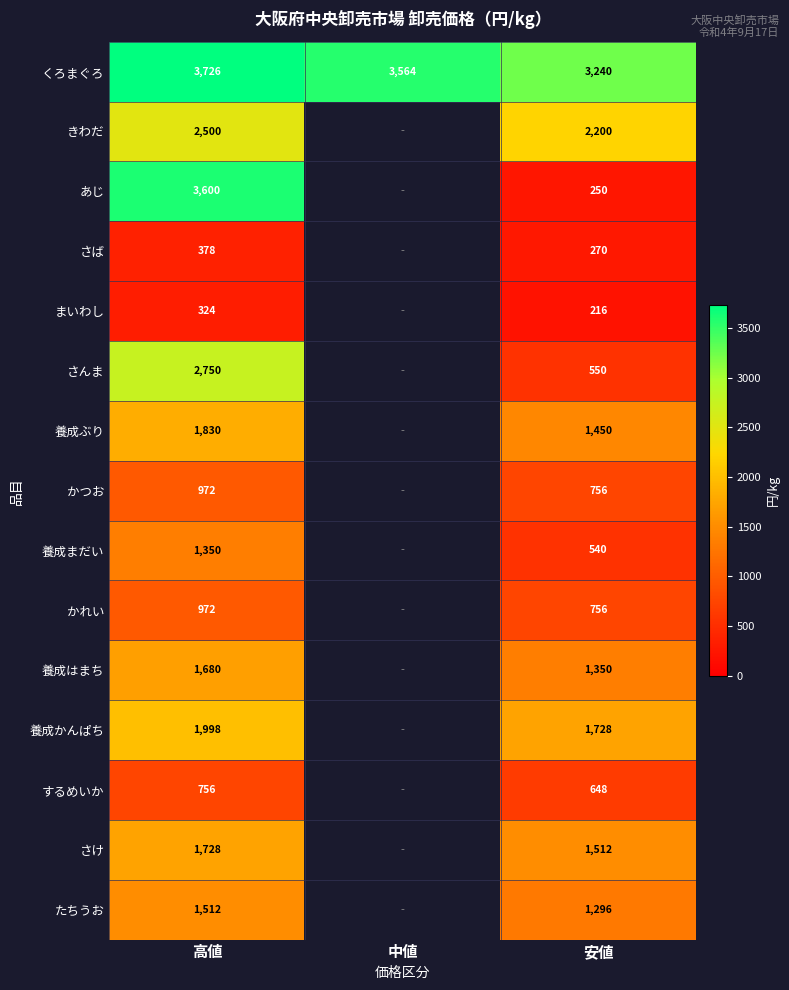

At which category is the sum across all series the highest?

高値